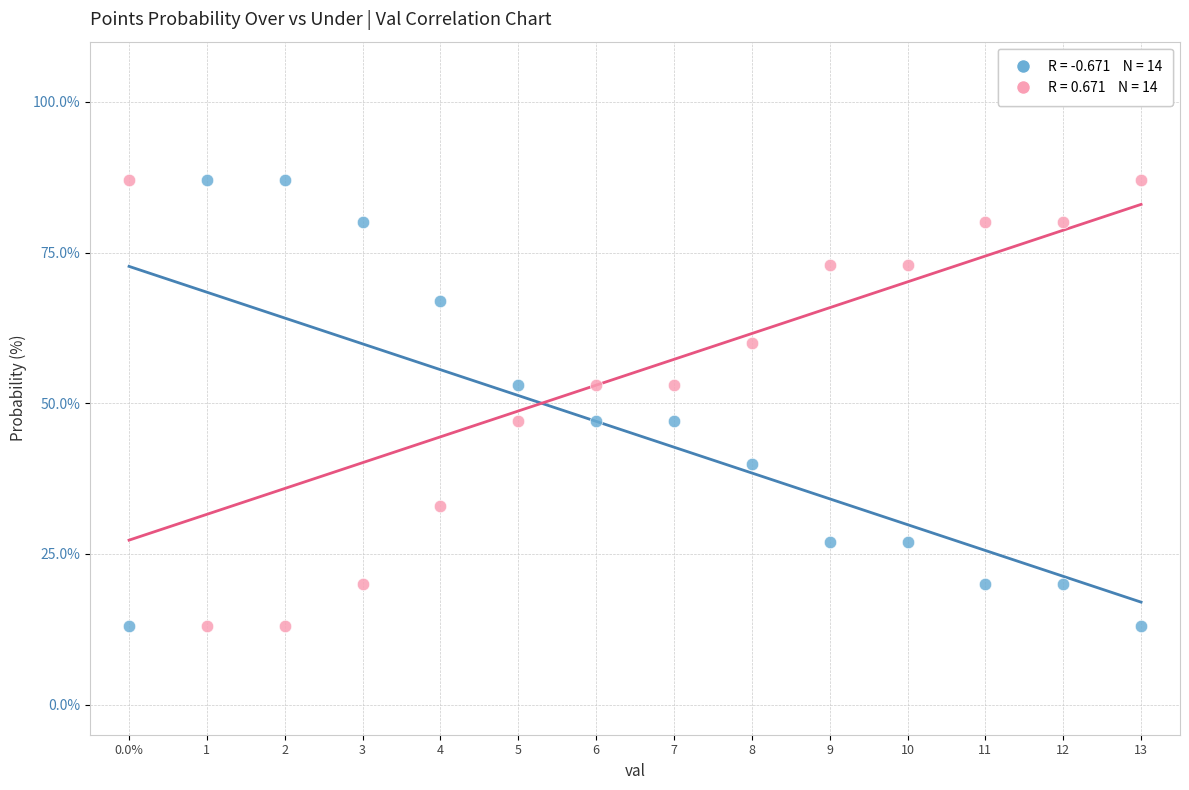

Across all data points, what is the range of Y values (max minus min)?

74